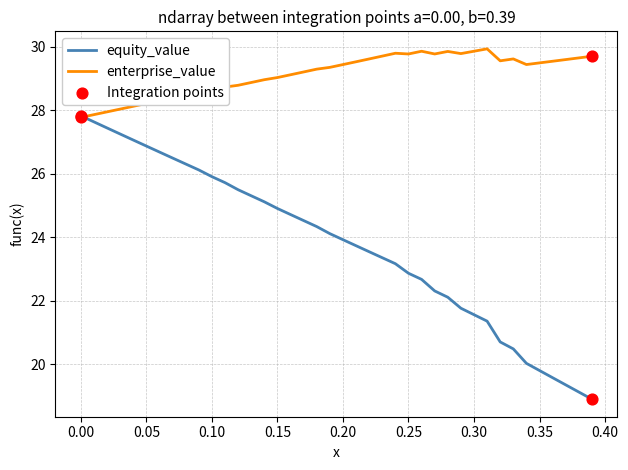

Which series has the widest spread of values?

equity_value